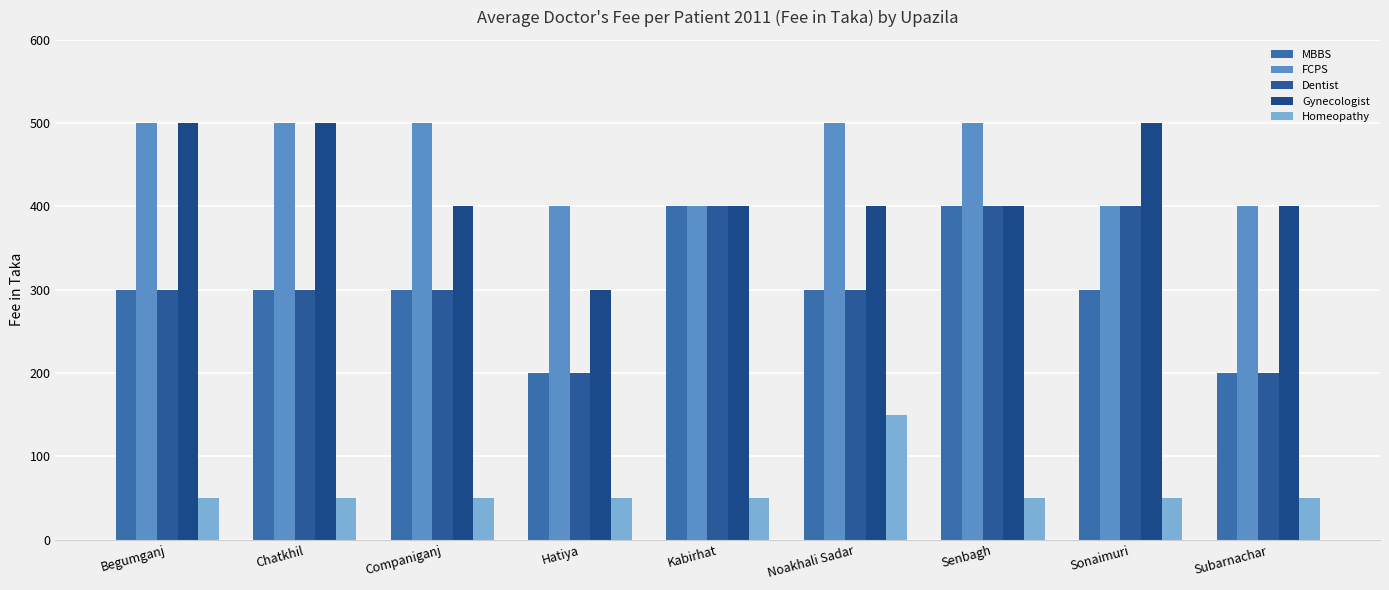

The Dentist series shows 360 at Subarnachar. True or false?

False